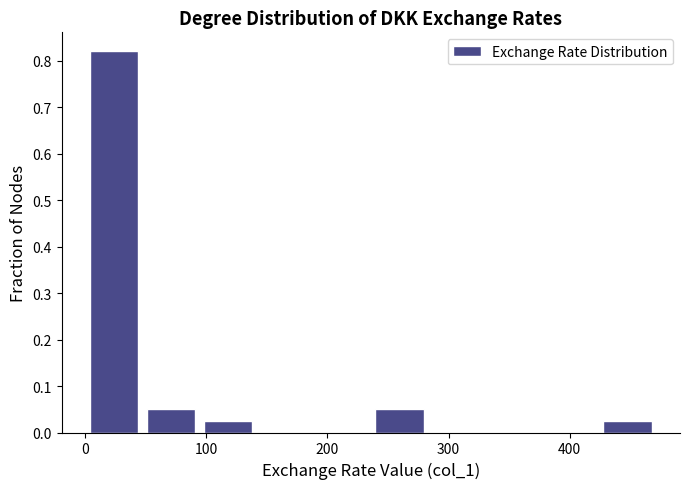

How tall is the bar that spans 0 to 50 on the x-axis? Neither the bar edges nor the heights are printed on the chart, so give them approximately, as read against the axes.

0.82